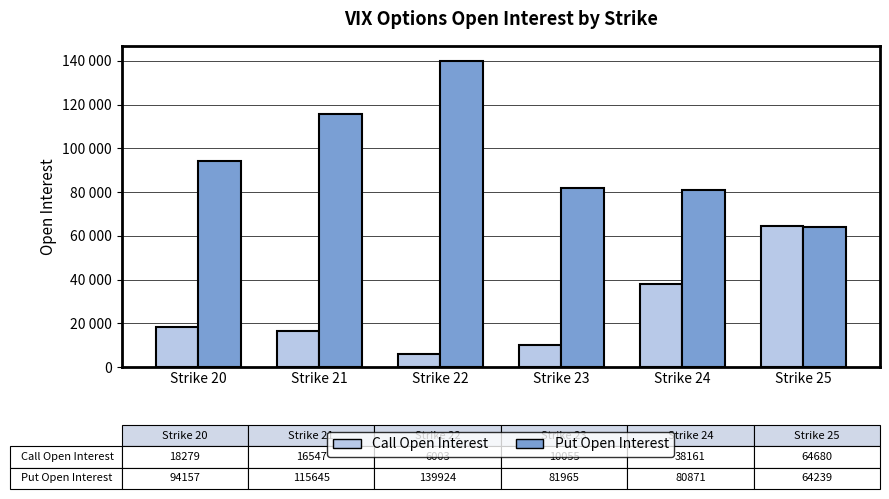

Does the chart contain any negative values?

No